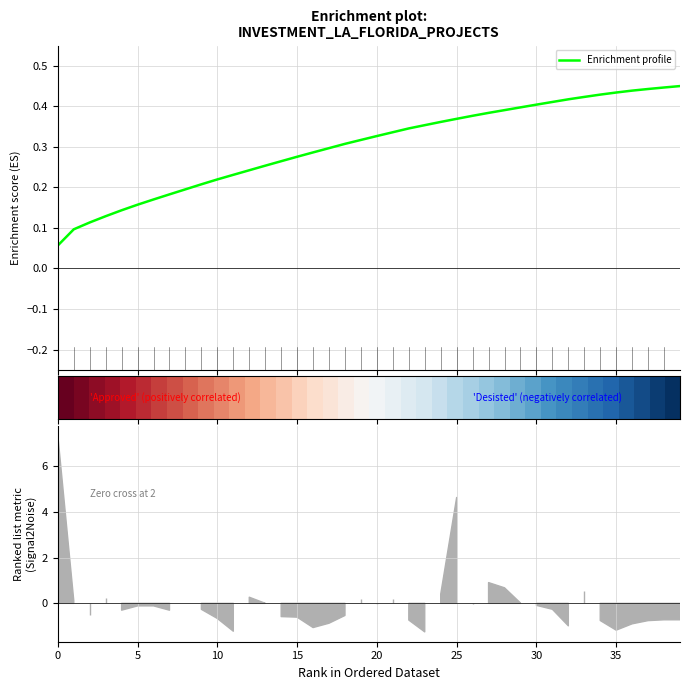

What is the difference between the maximum and minimum values in the Enrichment profile series?

0.4